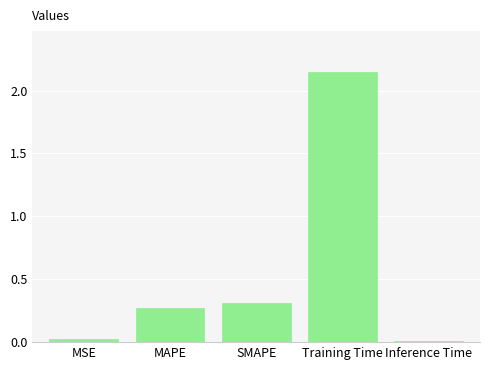

At which label is the value closest to 1?

SMAPE